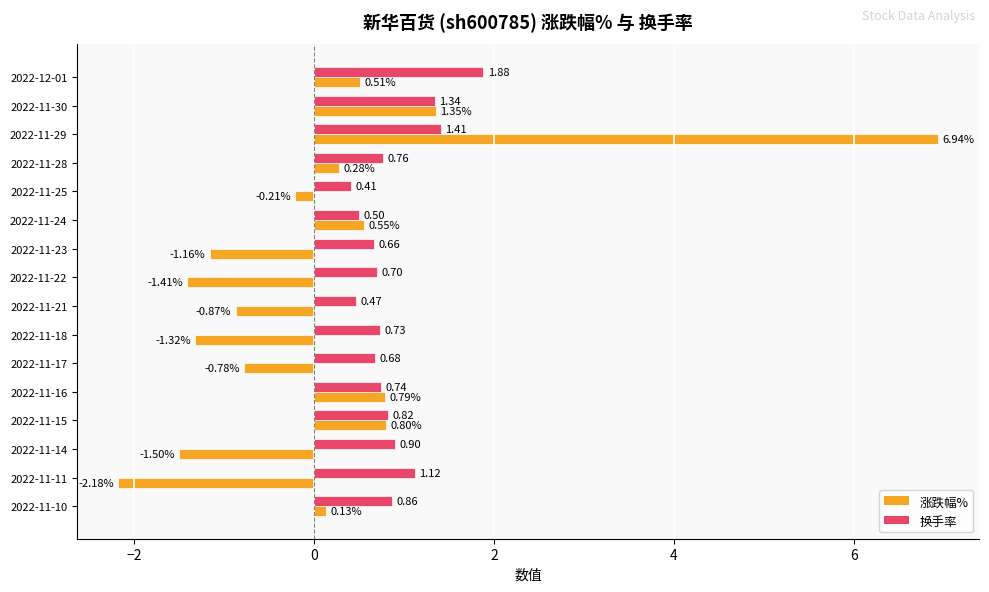

Which series has the largest total across all categories?

换手率